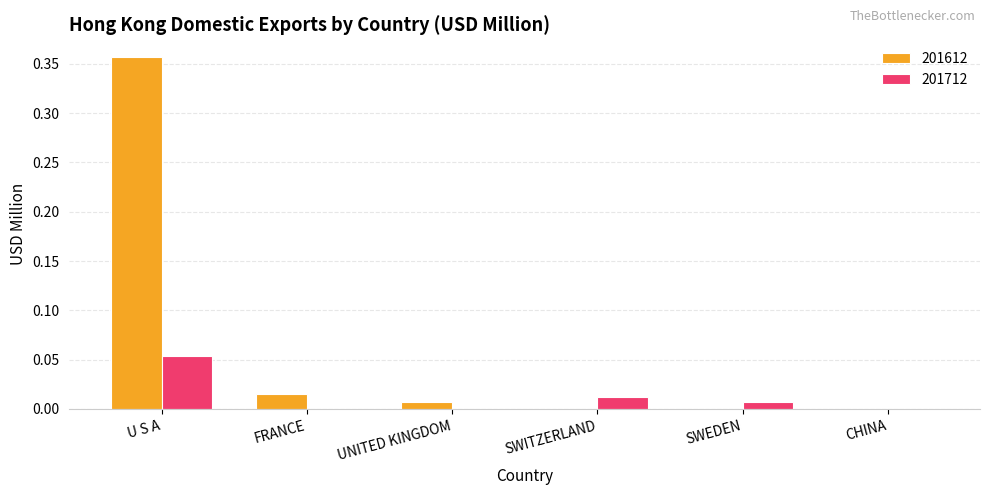

Which series has the largest total across all categories?

201612